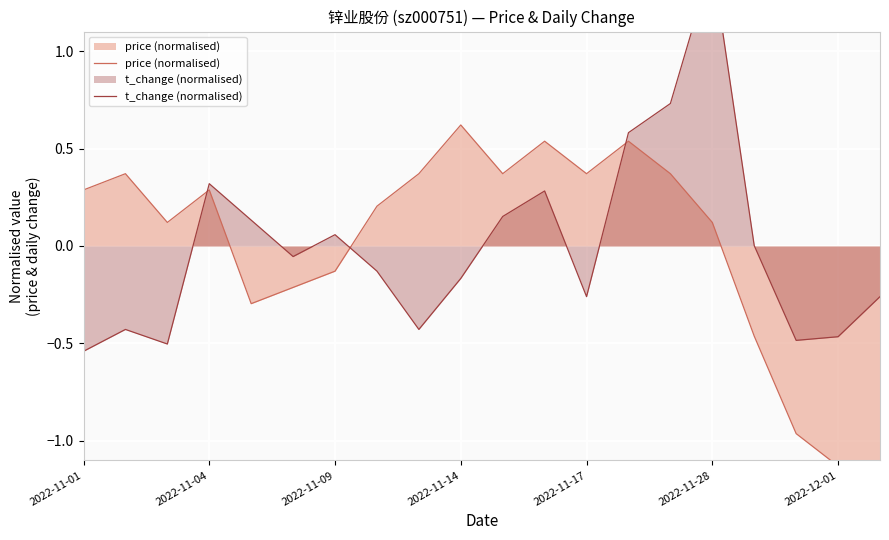

How many data points in price (normalised) are less than 0?

7